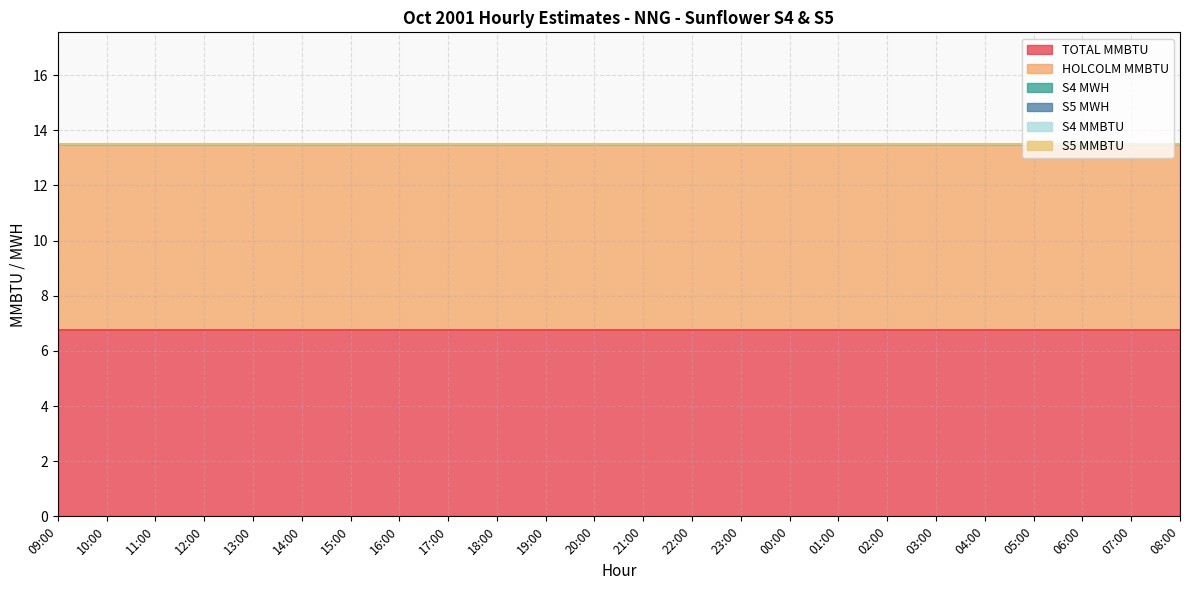

True or false: S4 MWH and S5 MWH cross at least once.

False